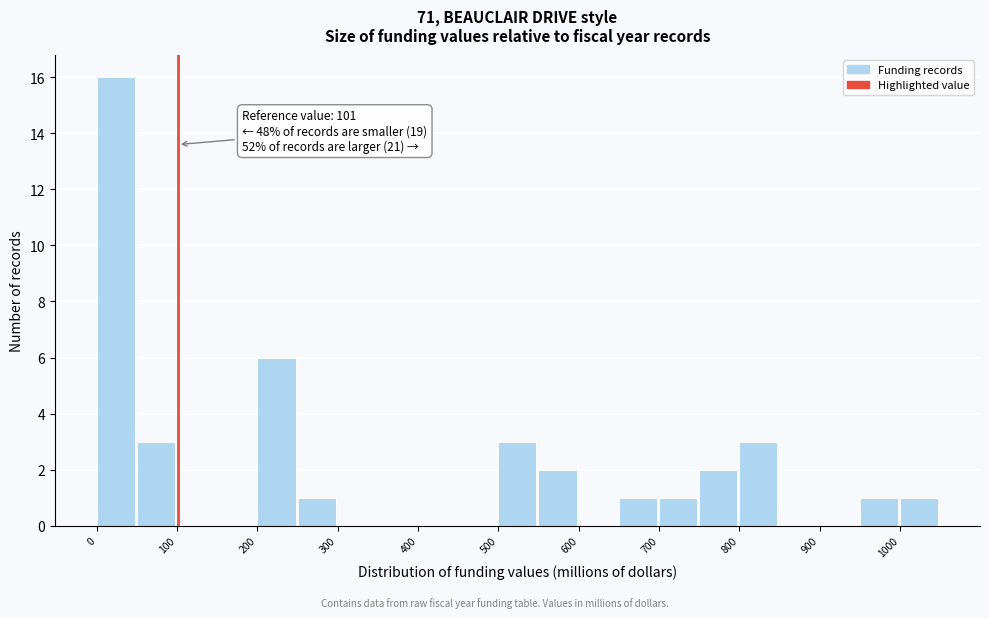

Which range on the x-axis has the tallest bar?

0 to 50